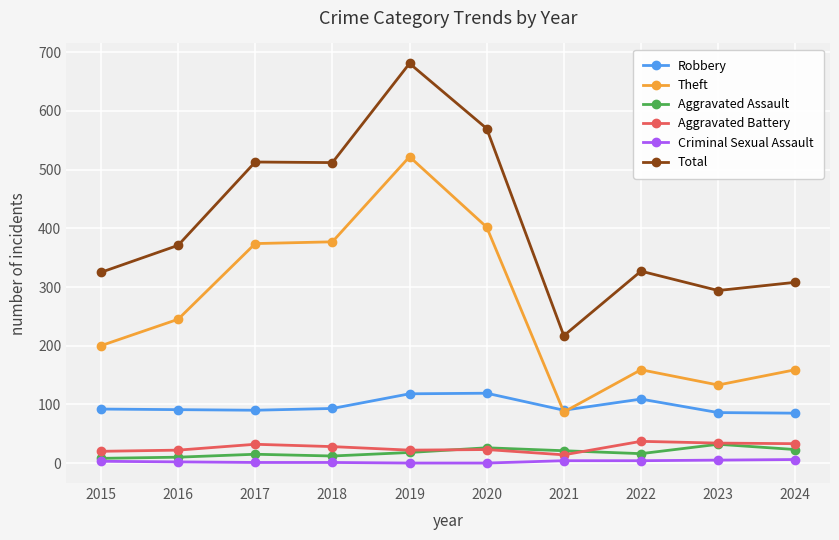

Is it true that Aggravated Battery equals 37 at 2022?

True